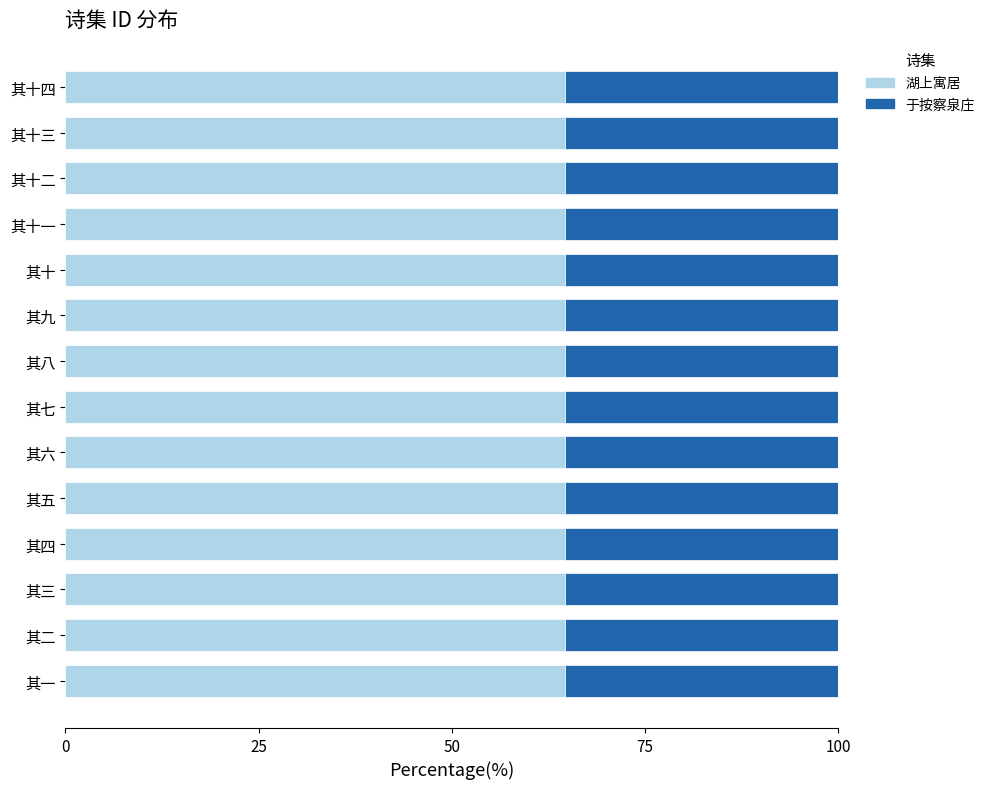

What is the approximate value of 湖上寓居 at 其十四?

64.7